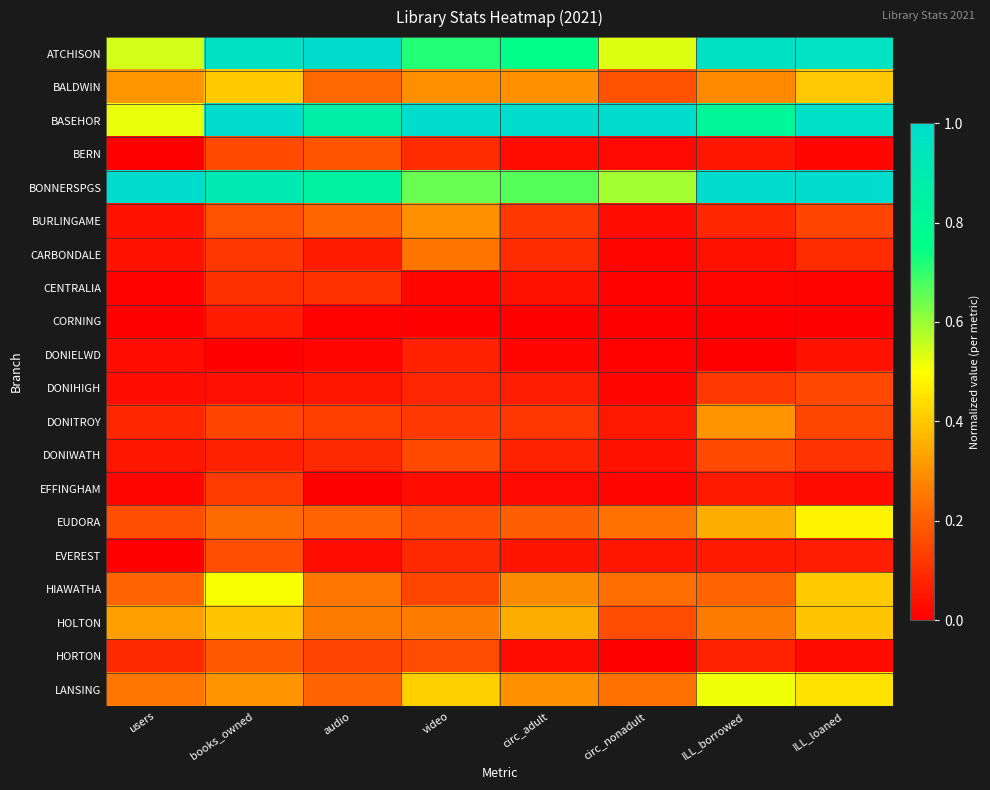

At how many categories does at least one series exceed 0?

8